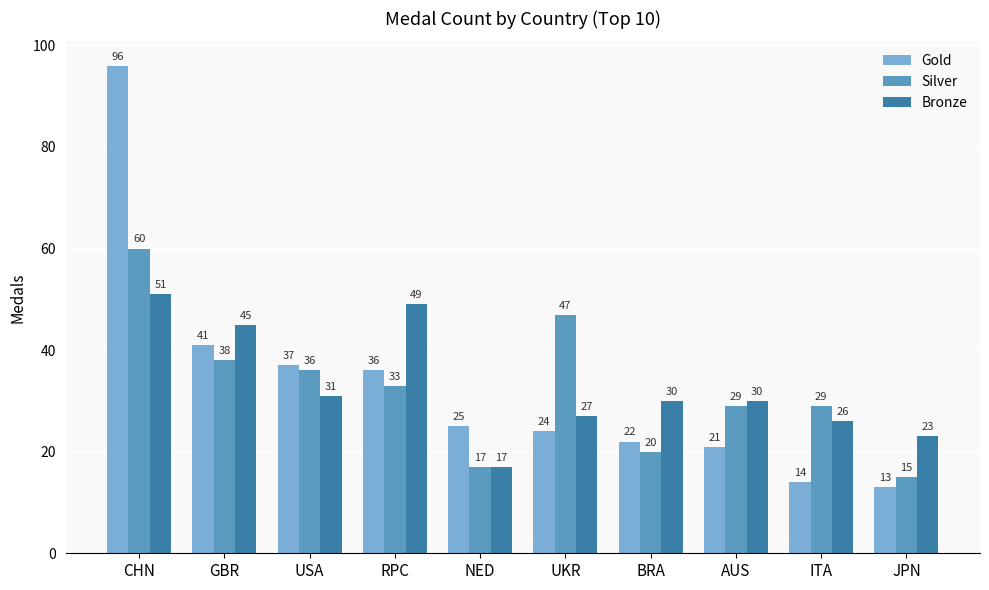

How many data points in Silver are less than 33?

5